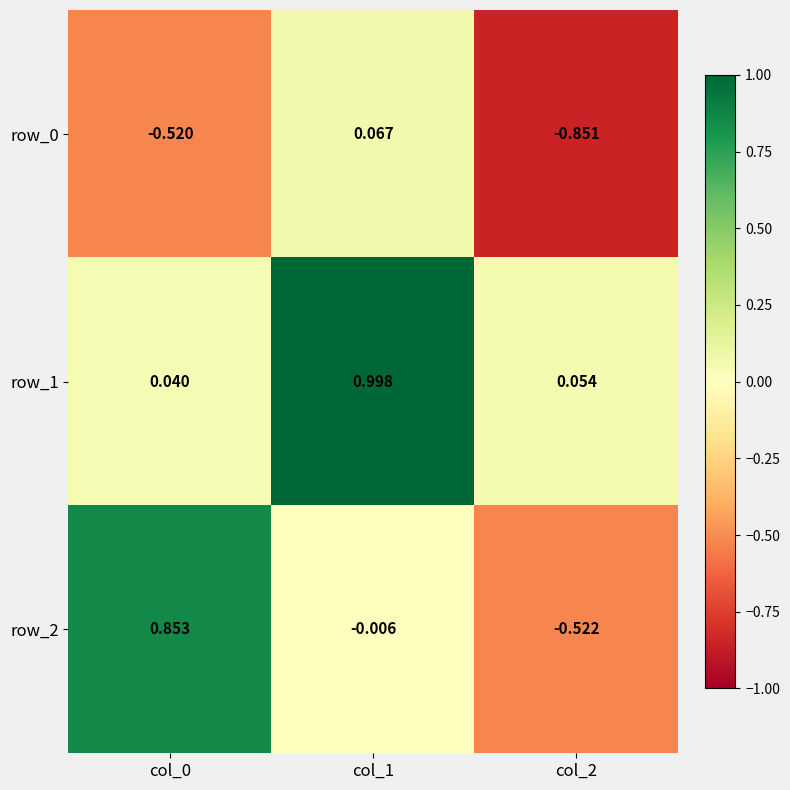

Is the value of row_0 at col_2 greater than the value of row_2 at col_1?

No